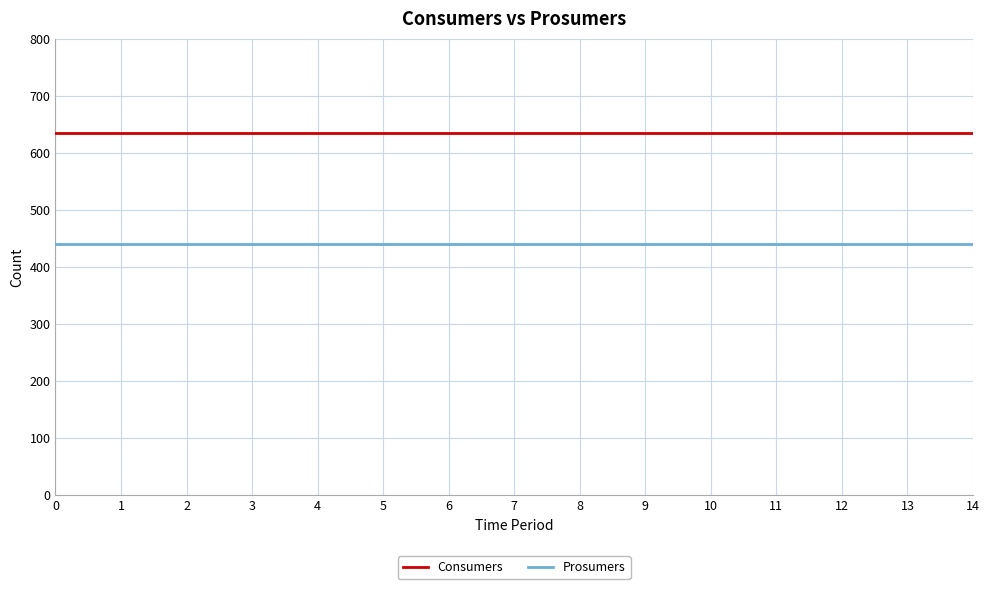

What is the minimum value shown in the chart?

440